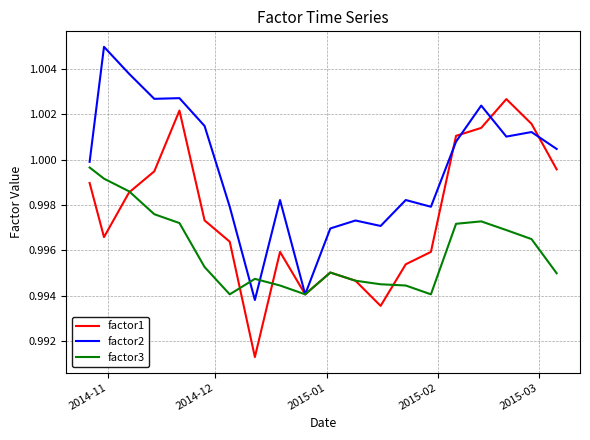

List the series in order of their peak value, lowest first.

factor3, factor1, factor2